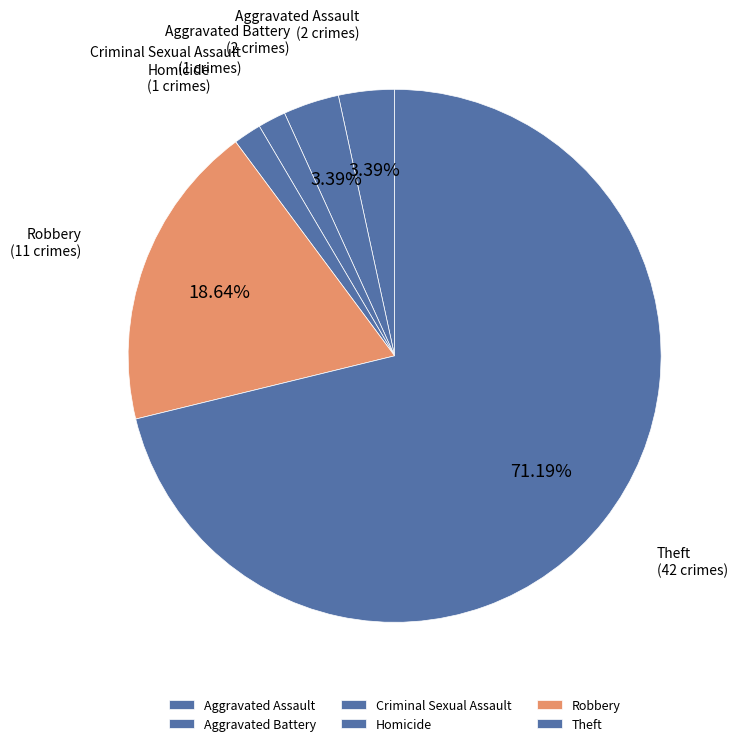

What portion of the pie excludes Aggravated Assault?

96.6%